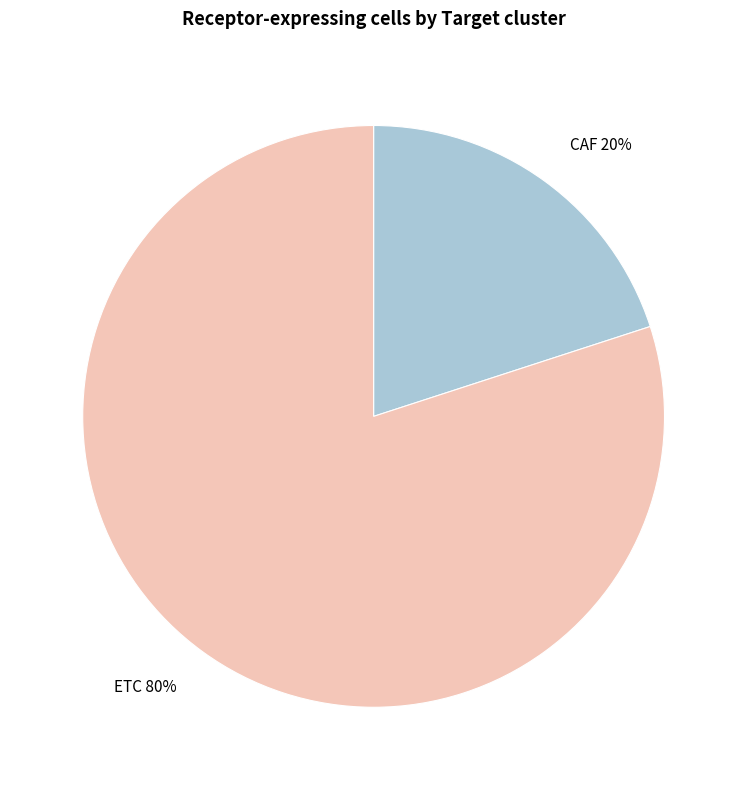

Which category has the smallest portion of the pie?

CAF